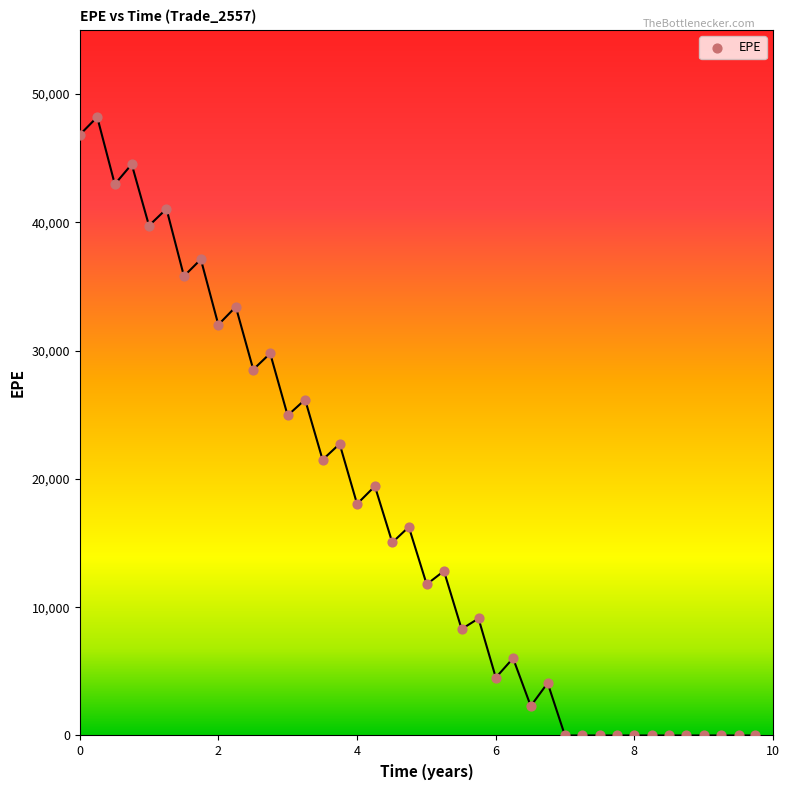

What is the range of X values (max minus min)?

9.7